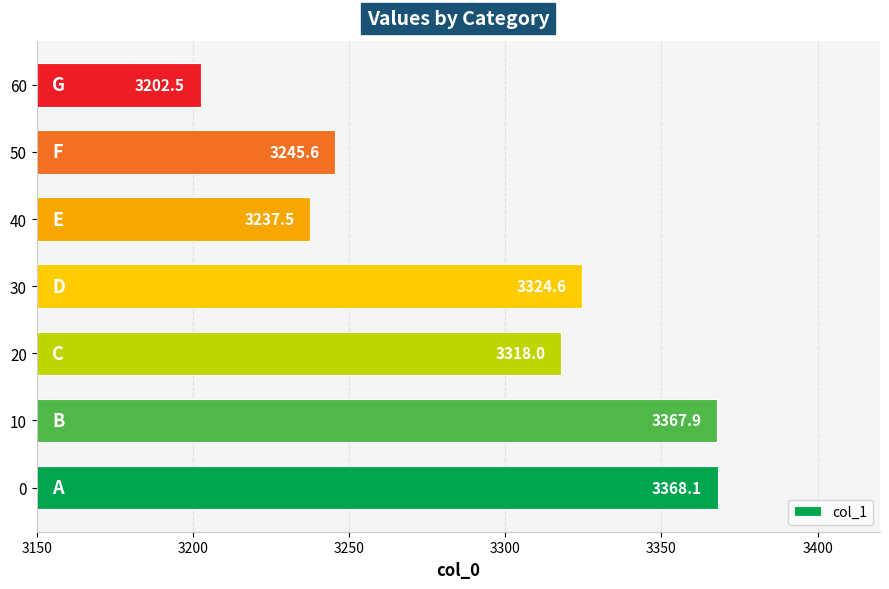

How many values exceed 3317?

4